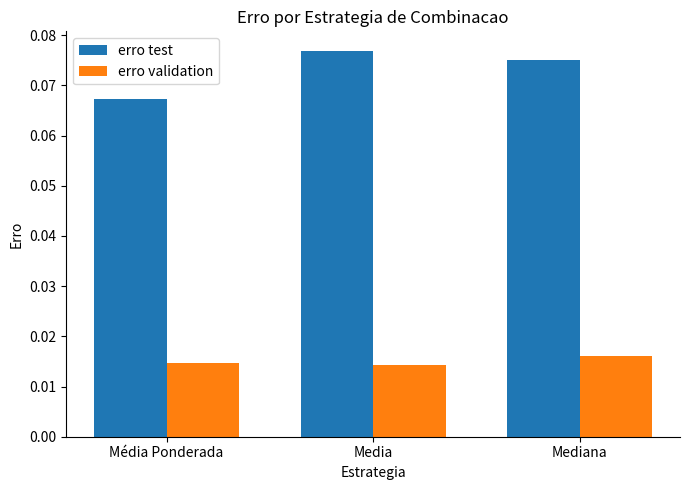

Which series has the largest total across all categories?

erro test